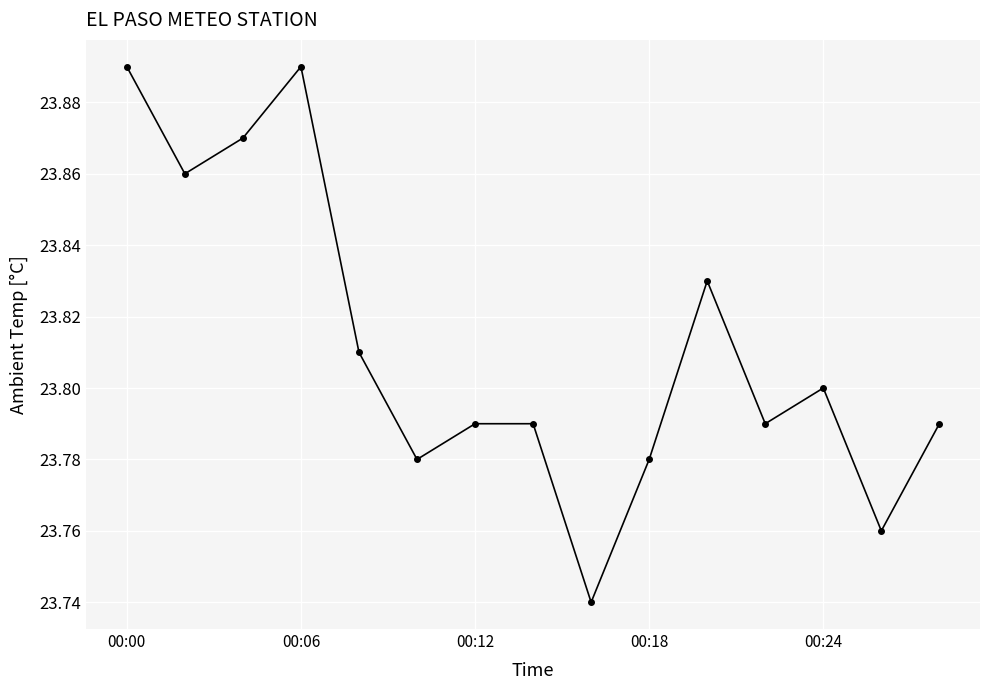

True or false: the data has more than 1 interior local peaks.

True